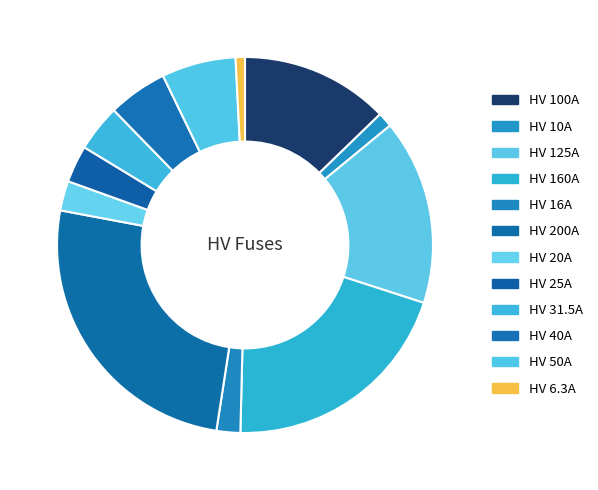

Count the number of slices in the pie.

12